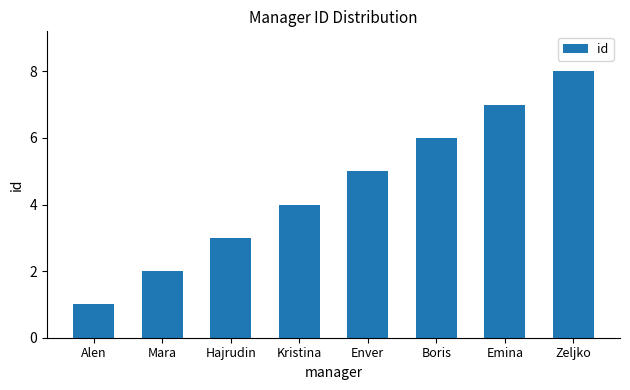

What is the sum of all values?

36